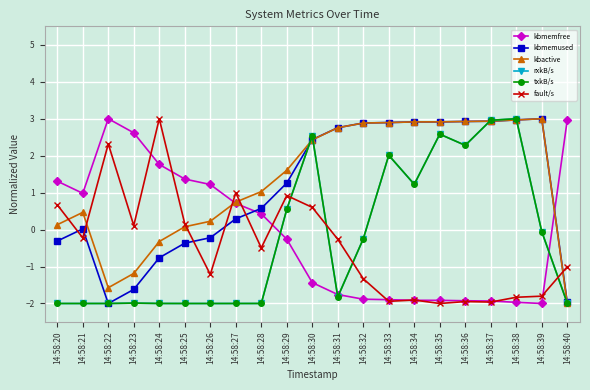

Does the chart have visible grid lines?

Yes